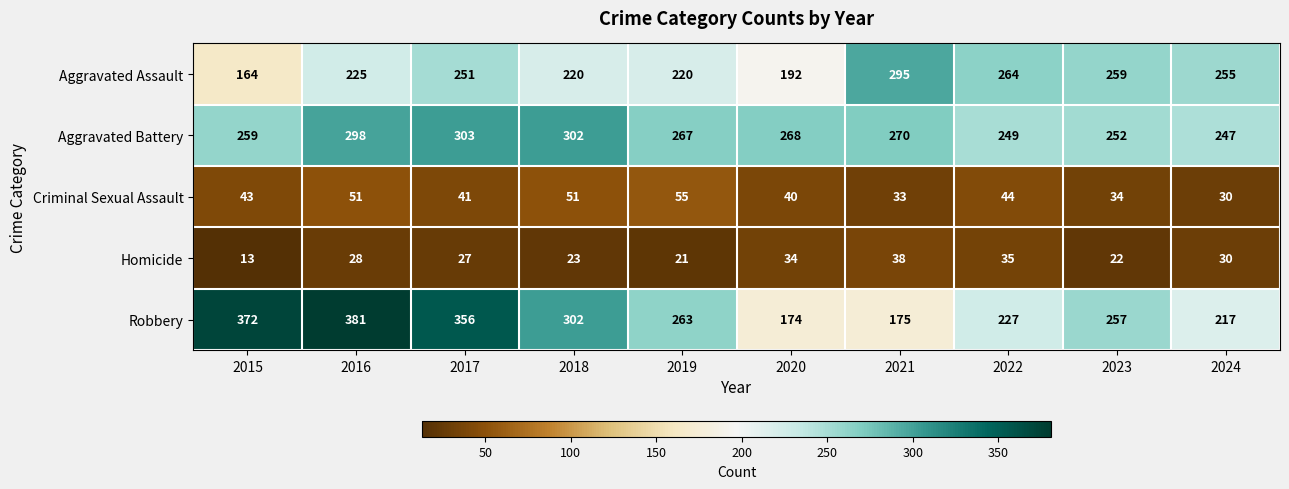

Which series changed the most between 2015 and 2016?

Aggravated Assault